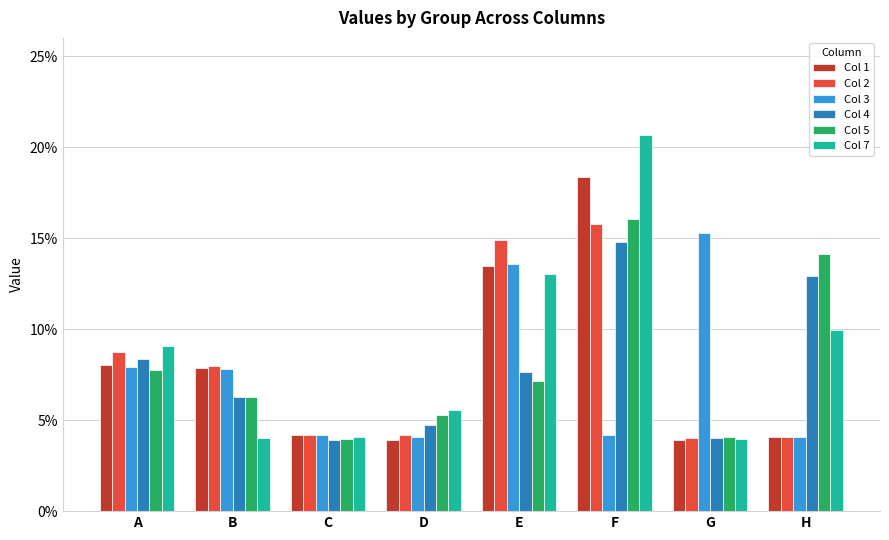

What is the greatest value displayed?

0.2